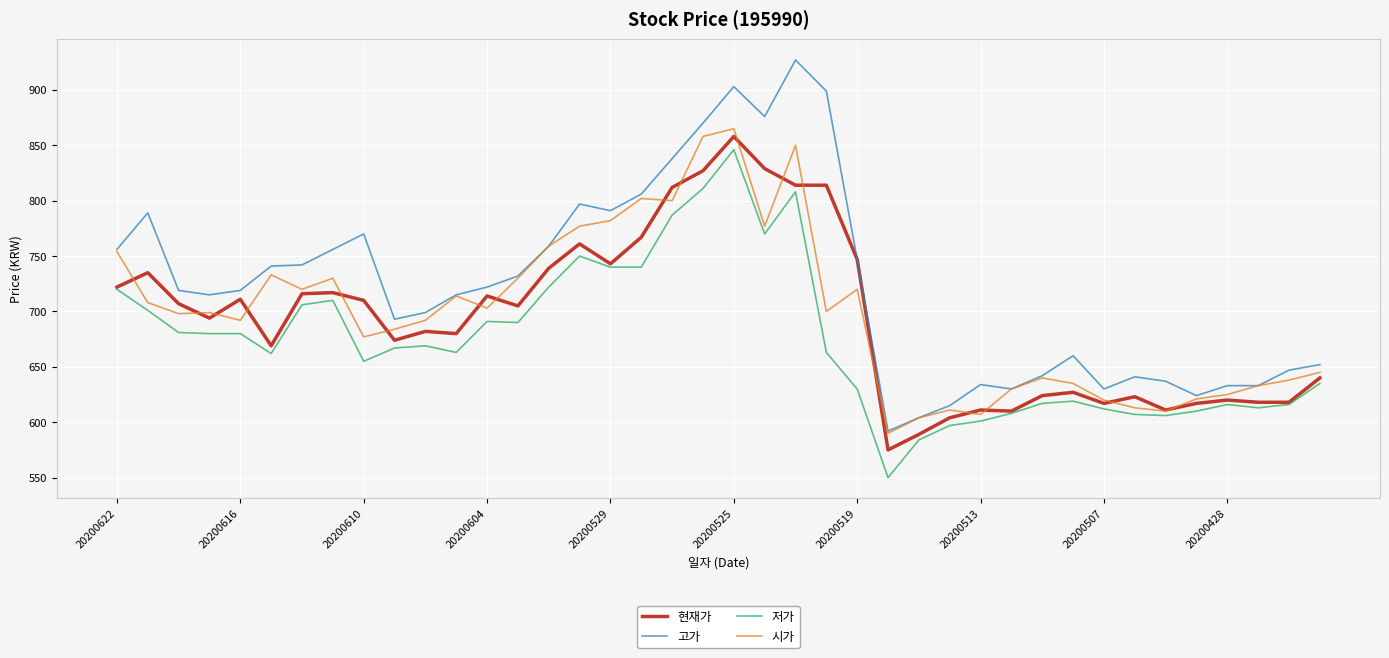

What is the minimum value shown in the chart?

550